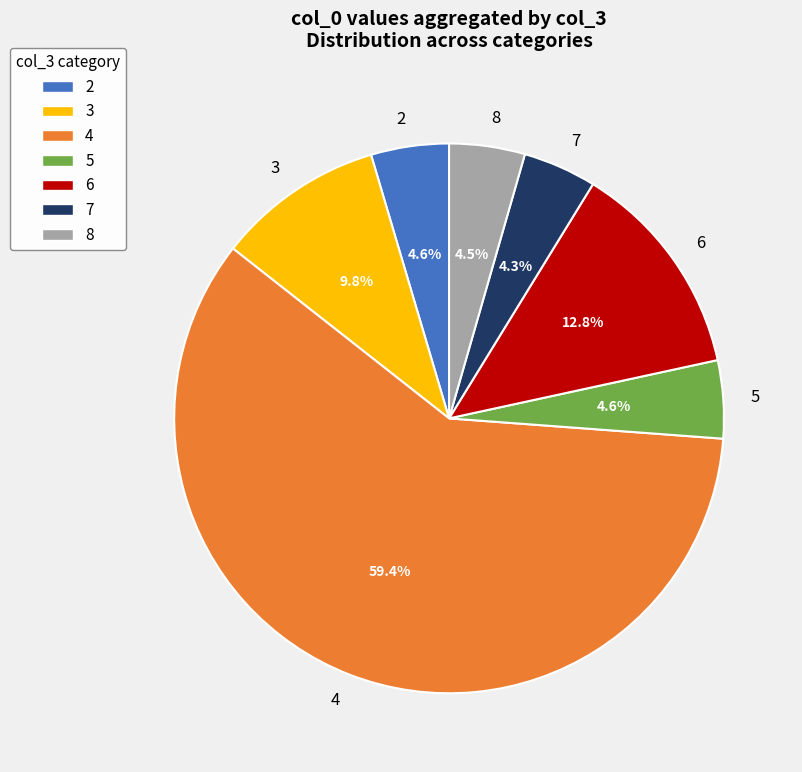

Which category has the biggest portion of the pie?

4